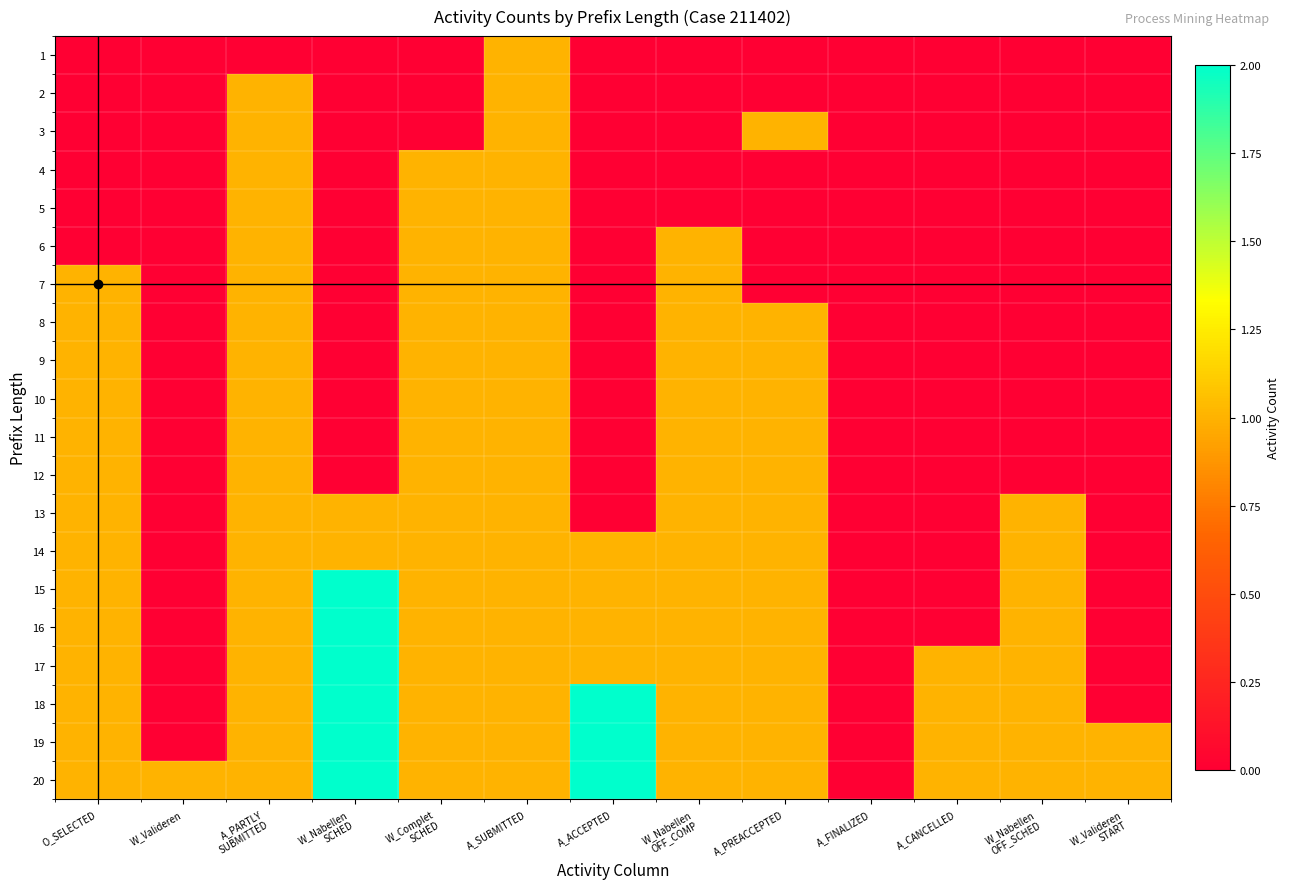

Rank the series by their maximum value, from highest to lowest.

15, 16, 17, 18, 19, 20, 1, 2, 3, 4, 5, 6, 7, 8, 9, 10, 11, 12, 13, 14